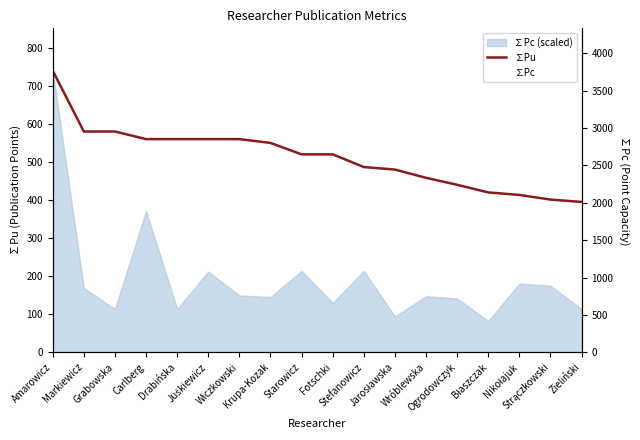

What is the difference between the maximum and minimum values in the ∑Pc series?

3350.0